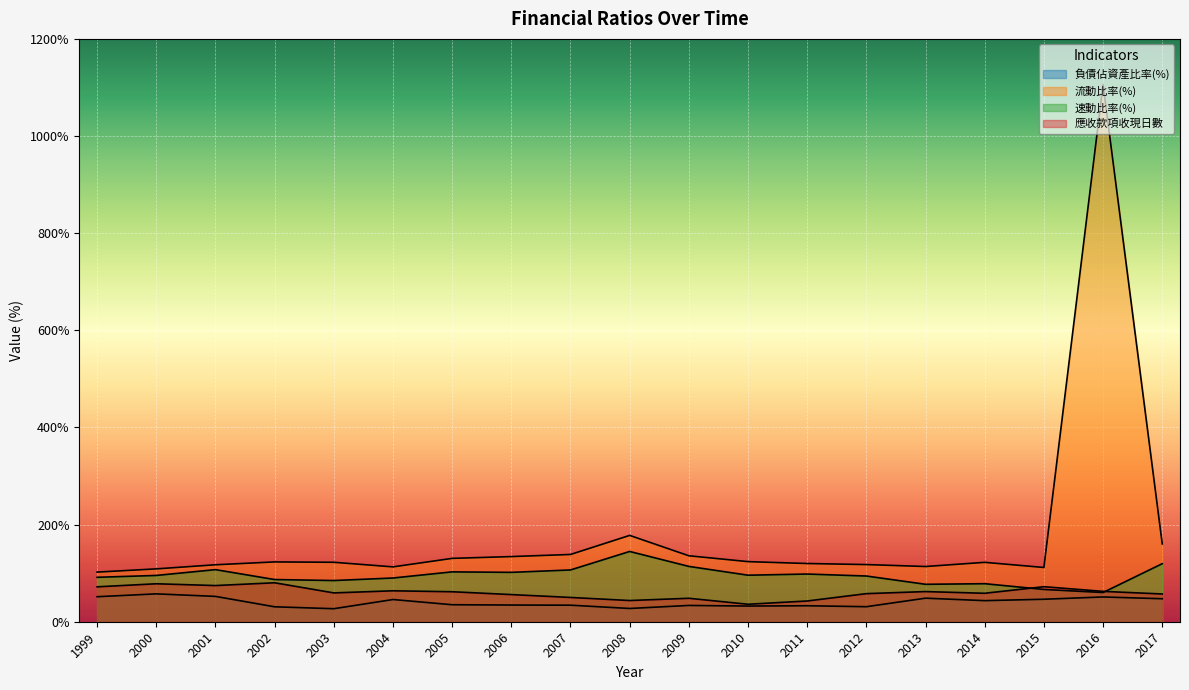

Where is 應收款項收現日數 nearest to the value 58?

2012